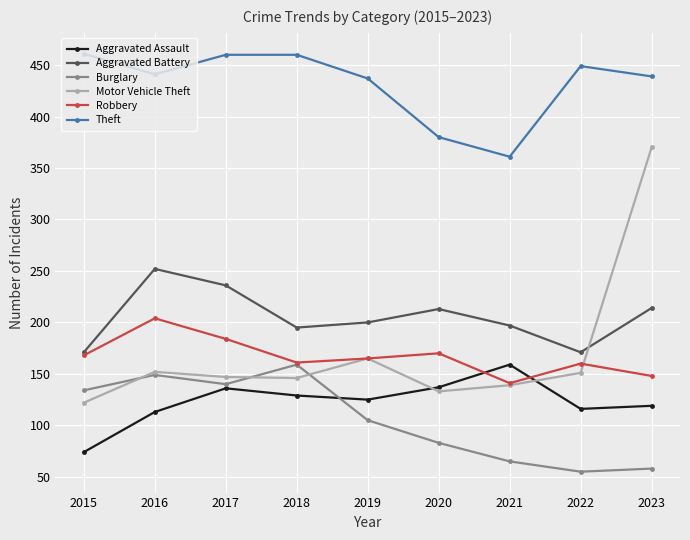

What is the difference between the second highest and minimum values in the Aggravated Battery series?

65